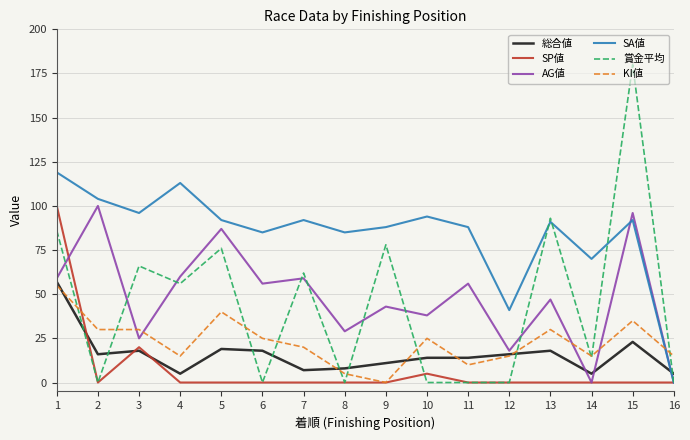

The value of AG値 at 13 is 47. True or false?

True